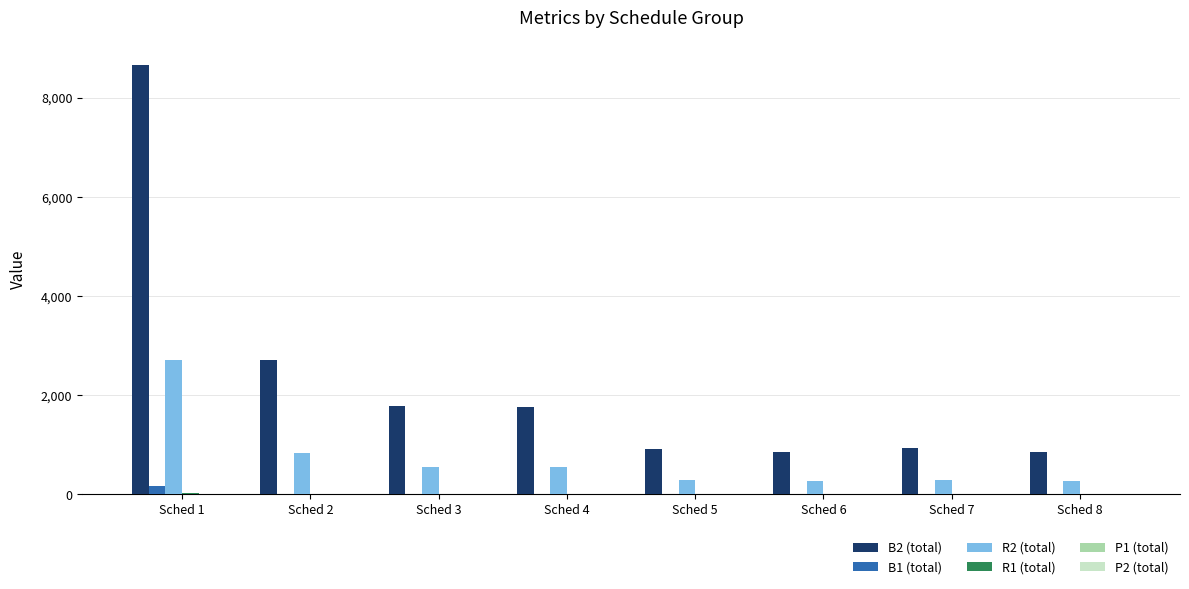

What is the maximum value shown in the chart?

8670